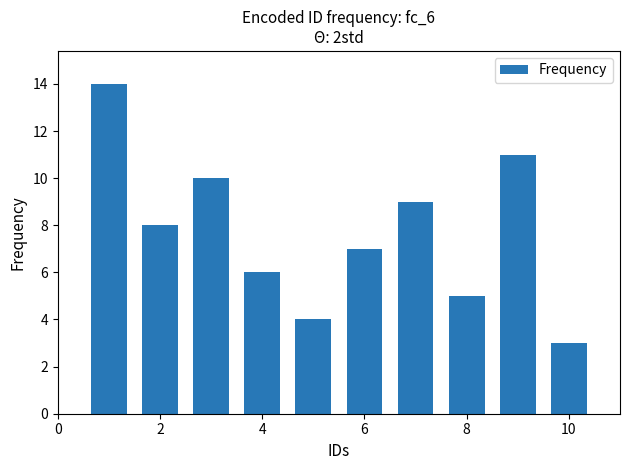

What is the maximum value shown in the chart?

14